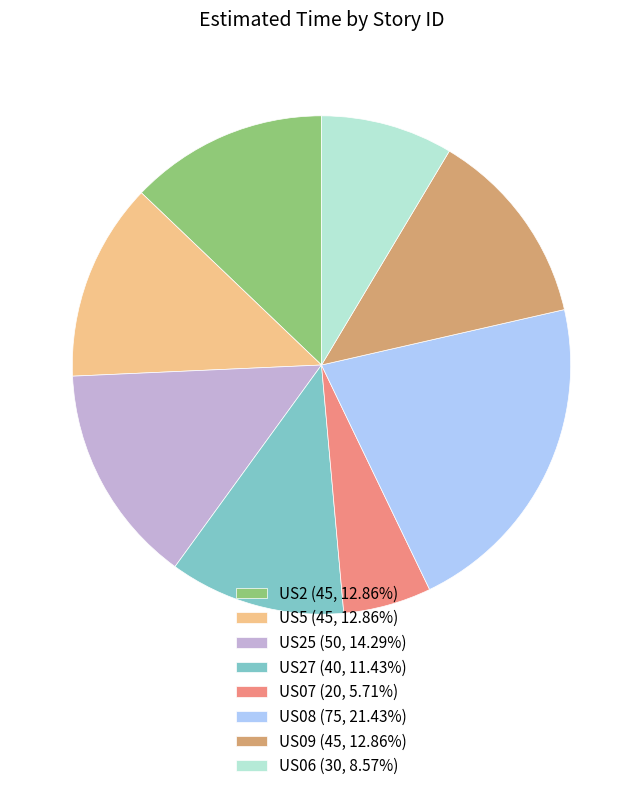

Is US09 (45, 12.86%) the majority of the pie?

No